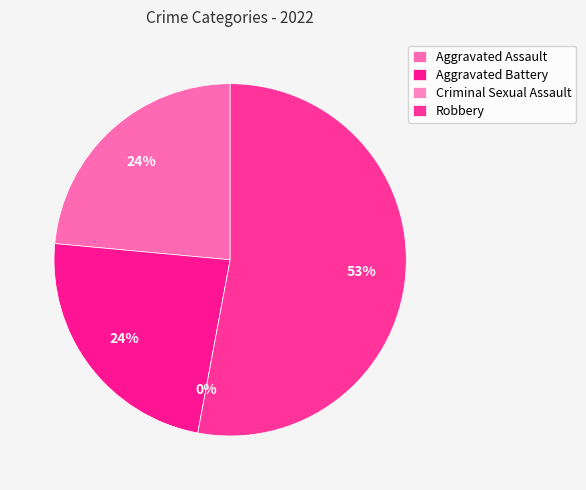

Combined, do Robbery and Aggravated Battery account for over 50%?

Yes